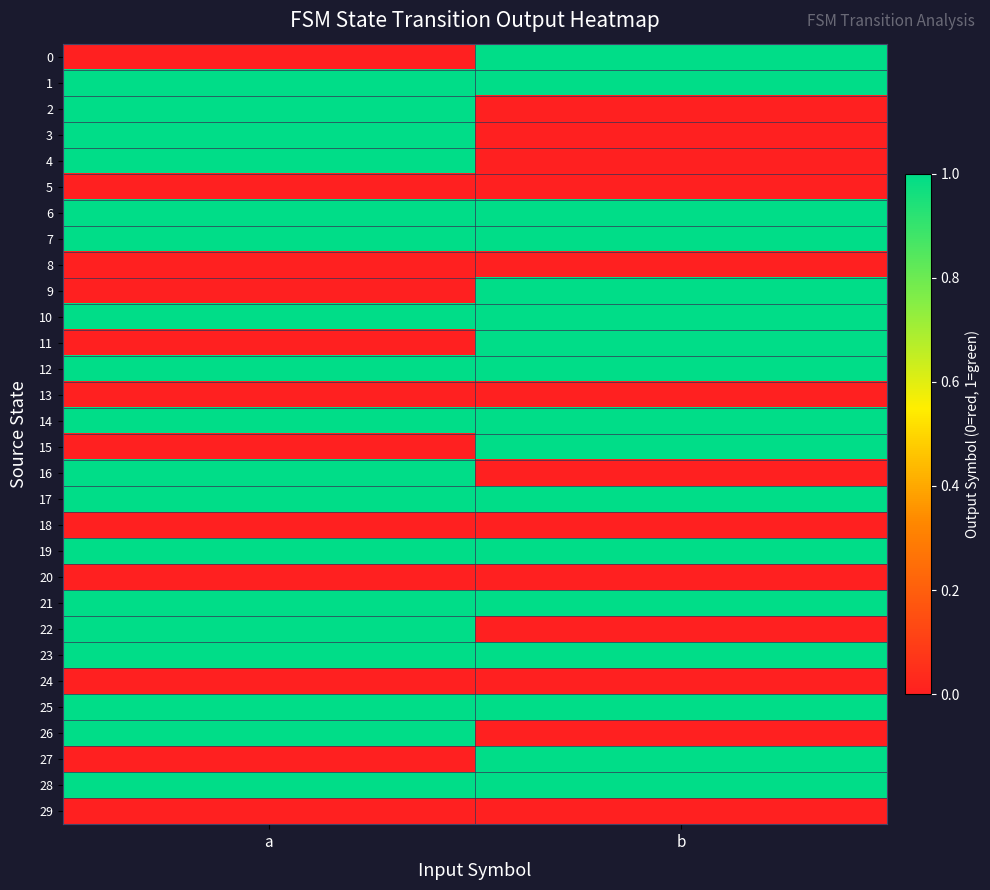

Reading left to right, list all the values displayed in this chart.

0: a=0	b=1
1: a=1	b=1
2: a=1	b=0
3: a=1	b=0
4: a=1	b=0
5: a=0	b=0
6: a=1	b=1
7: a=1	b=1
8: a=0	b=0
9: a=0	b=1
10: a=1	b=1
11: a=0	b=1
12: a=1	b=1
13: a=0	b=0
14: a=1	b=1
15: a=0	b=1
16: a=1	b=0
17: a=1	b=1
18: a=0	b=0
19: a=1	b=1
20: a=0	b=0
21: a=1	b=1
22: a=1	b=0
23: a=1	b=1
24: a=0	b=0
25: a=1	b=1
26: a=1	b=0
27: a=0	b=1
28: a=1	b=1
29: a=0	b=0